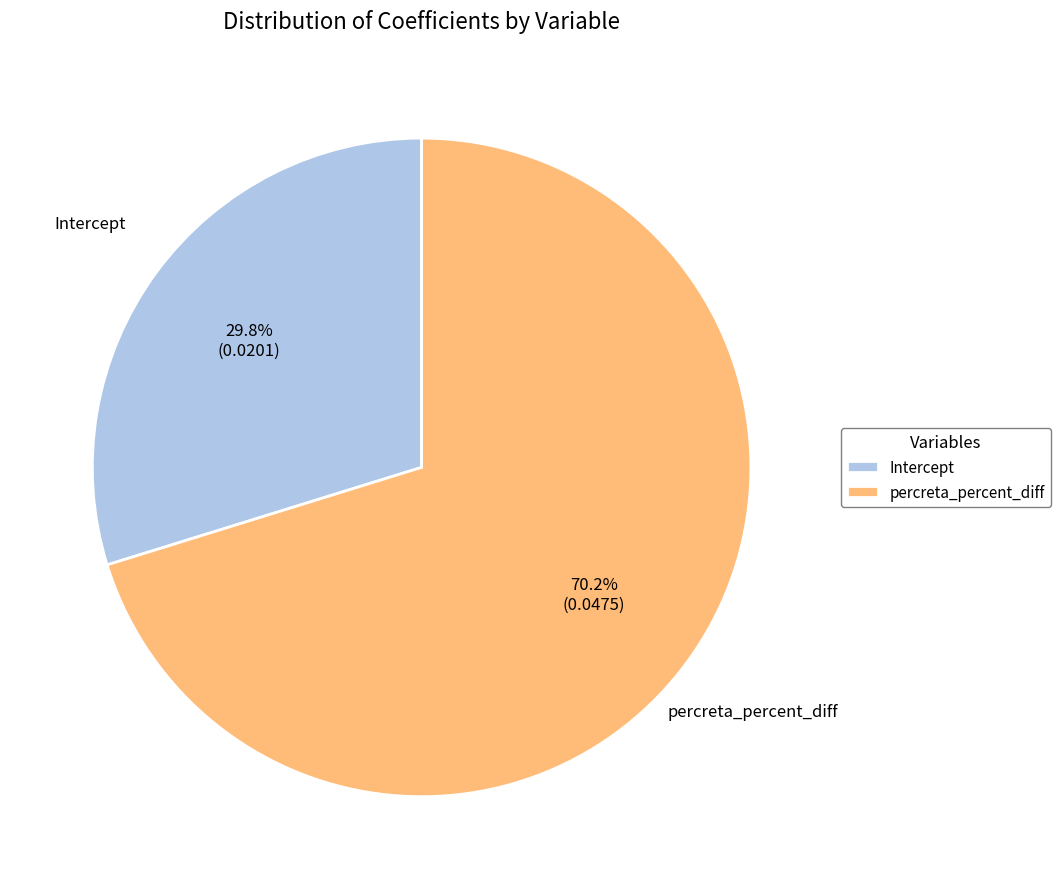

To the nearest percent, what is the average slice percentage?

50%